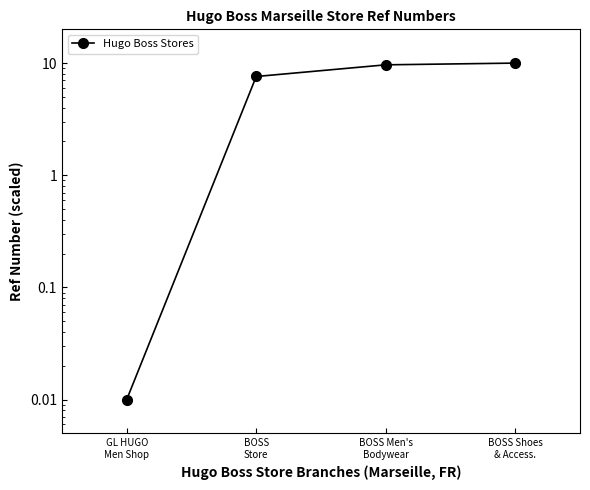

Which has a higher value, BOSS
Store or BOSS Shoes
& Access.?

BOSS Shoes
& Access.